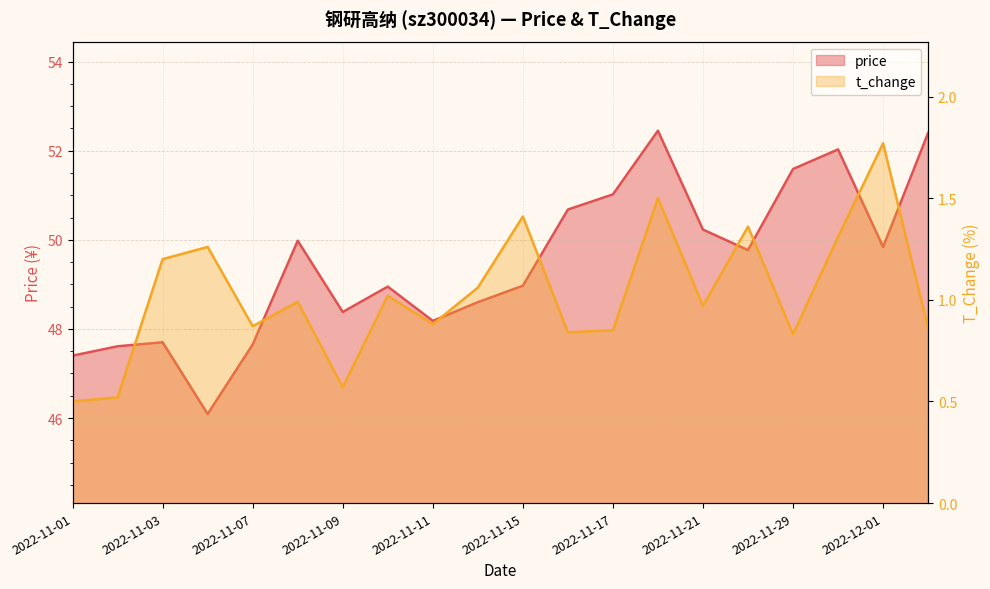

What is the sum of all t_change values?

20.6